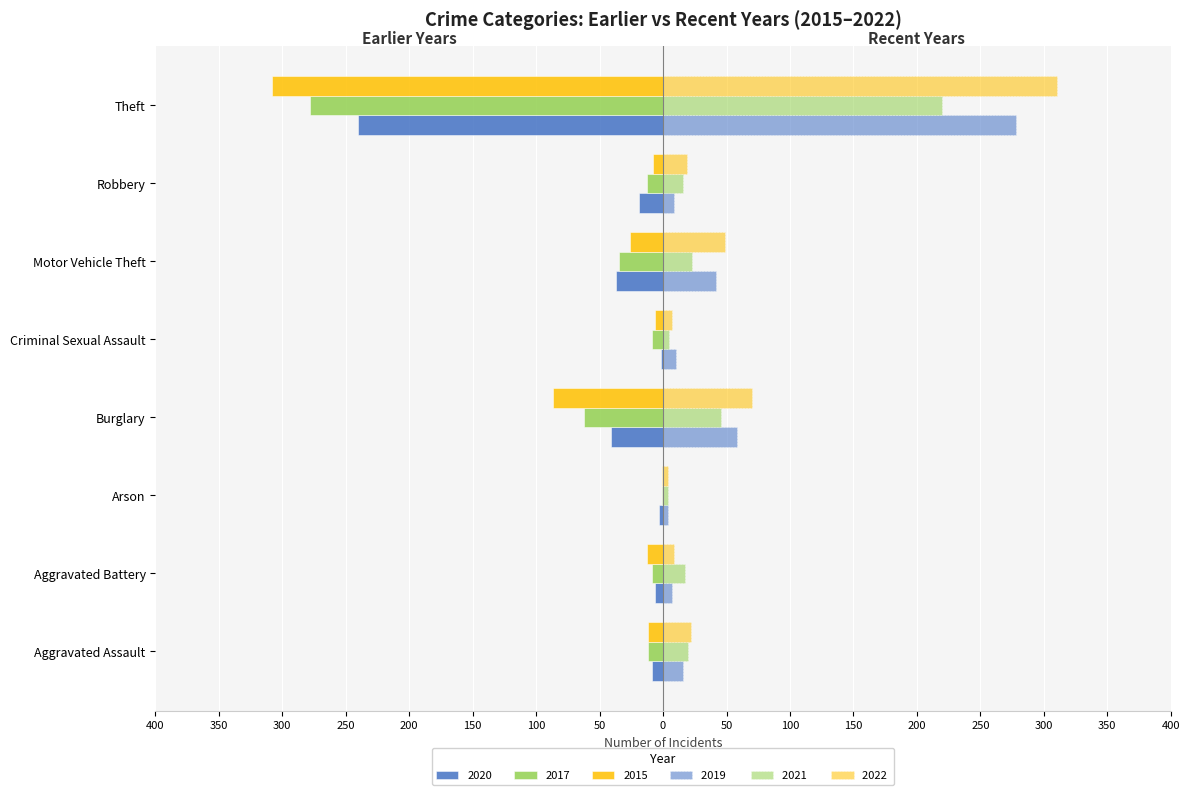

Does the chart contain any negative values?

Yes